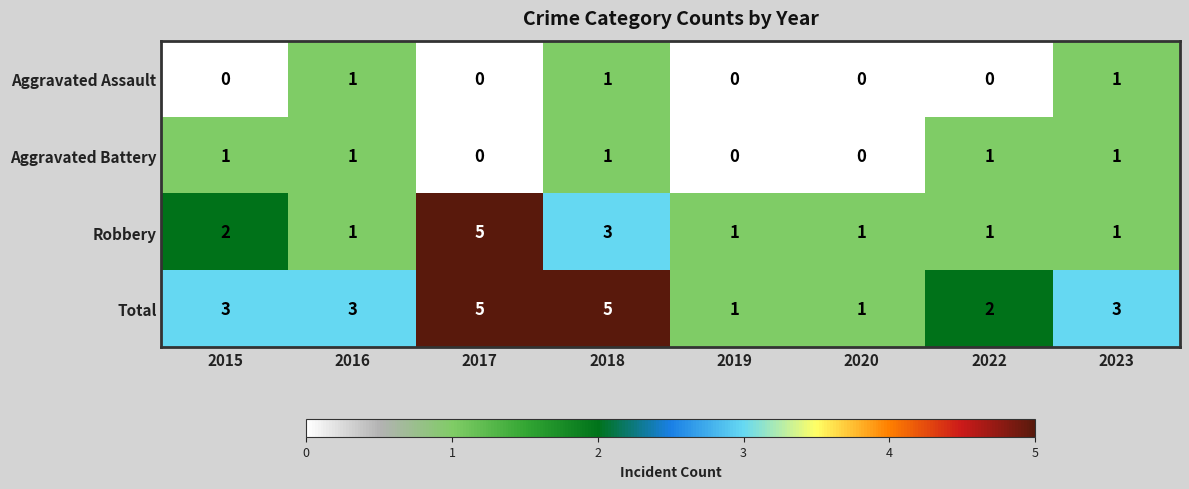

What is the difference between the second highest and second lowest values in the Total series?

4